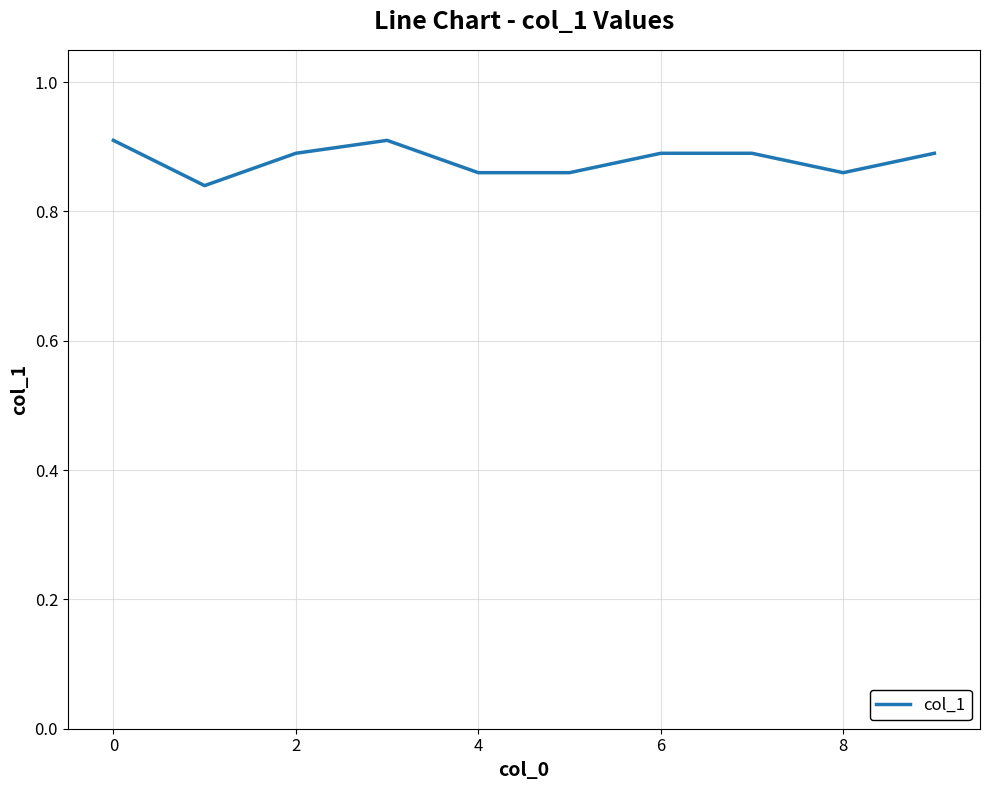

True or false: there are more than 1 points higher than both neighbors.

False